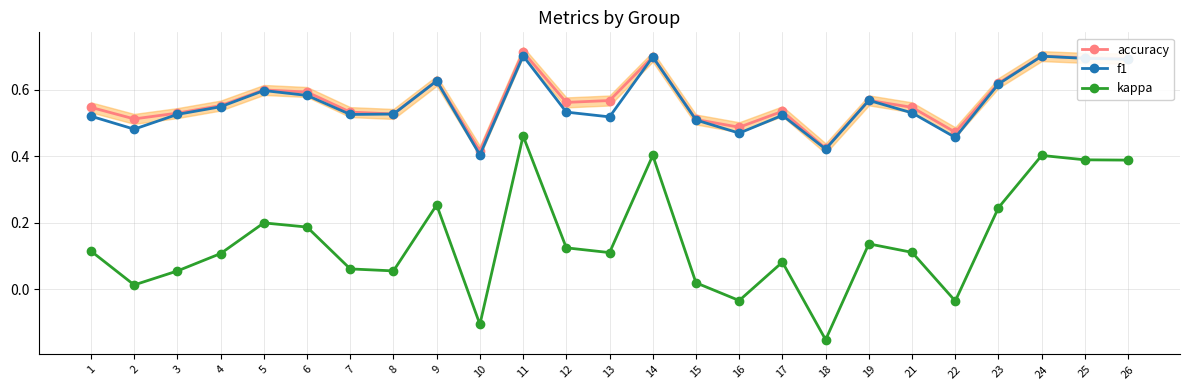

Rank the categories by f1 value from lowest to highest.

10, 18, 22, 16, 2, 15, 13, 1, 17, 7, 3, 8, 21, 12, 4, 19, 6, 5, 23, 9, 26, 25, 14, 24, 11